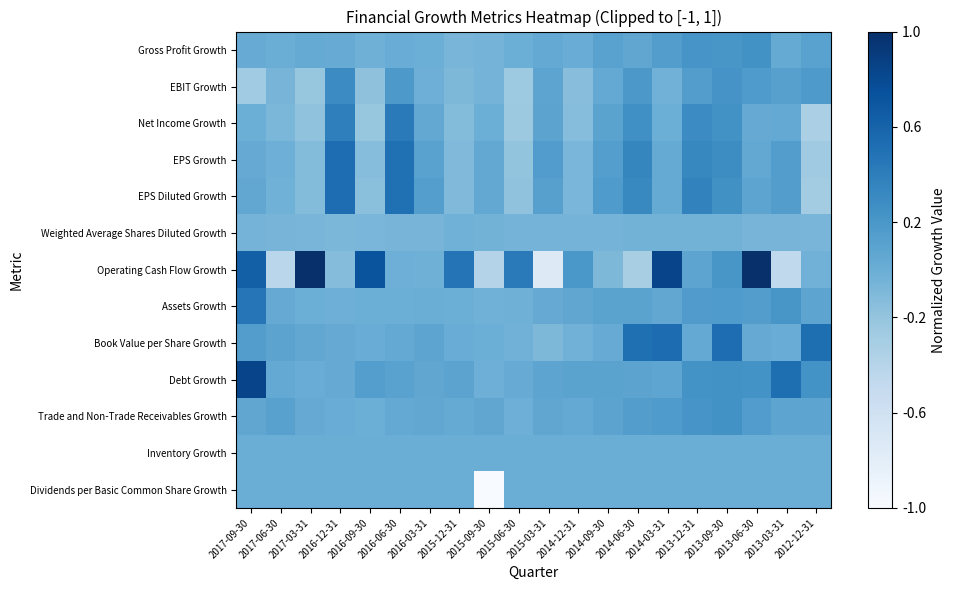

Between 2015-06-30 and 2014-09-30, which is larger?

2014-09-30